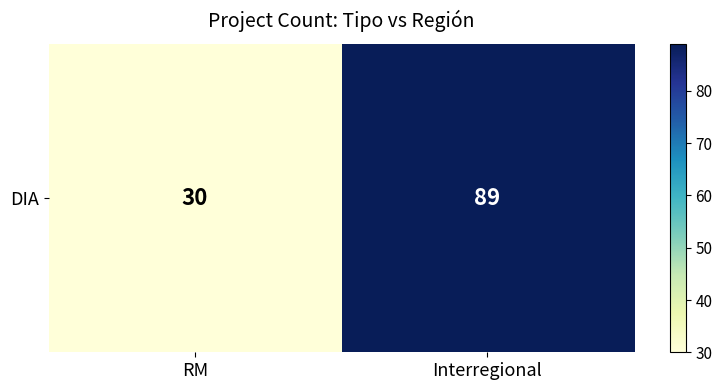

Where is the data nearest to the value 59?

RM